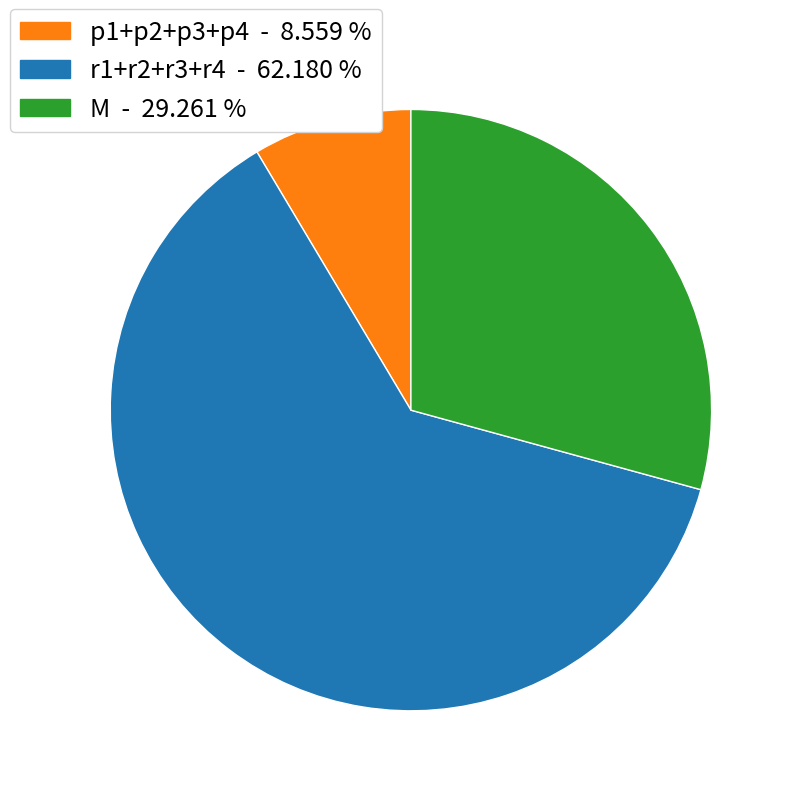

Does any single category account for the majority?

Yes